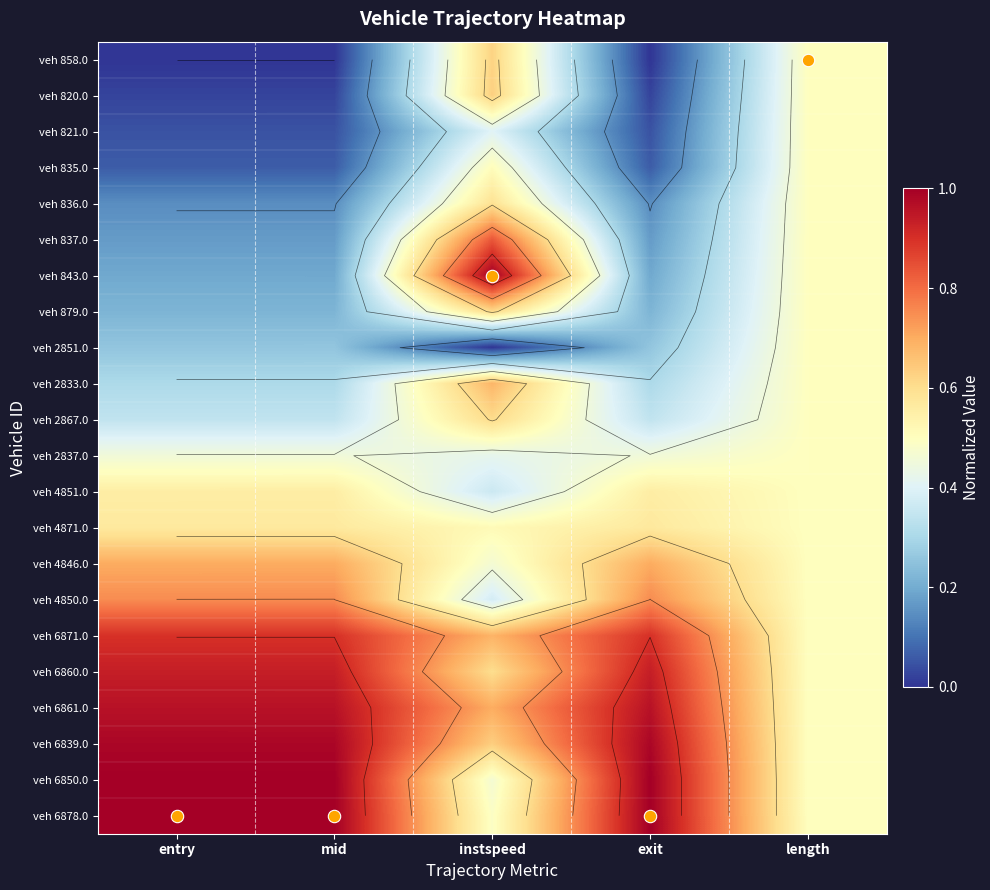

At which category is the sum across all series the highest?

instspeed